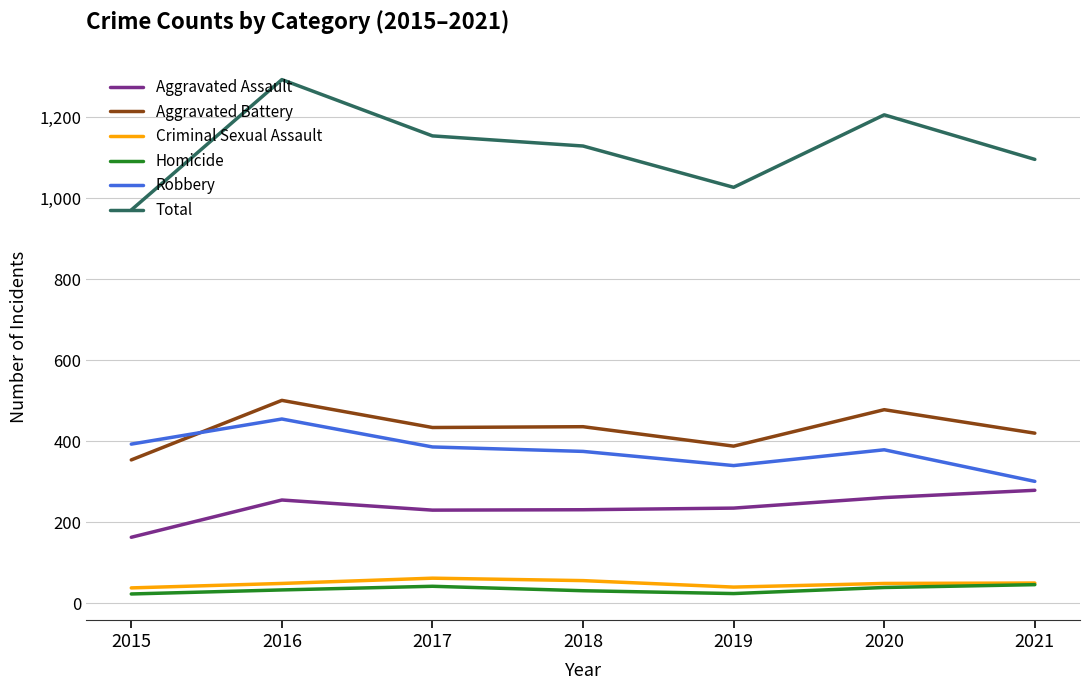

At which category is the sum across all series the highest?

2016